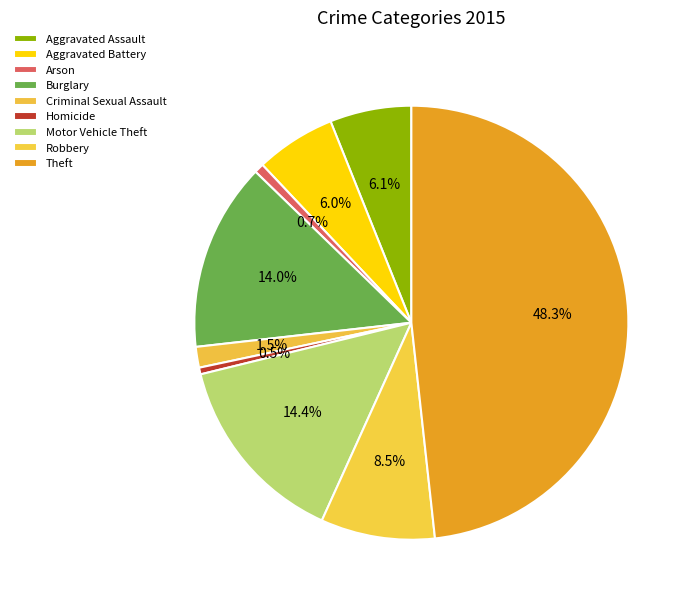

What is the largest slice in the pie chart?

Theft